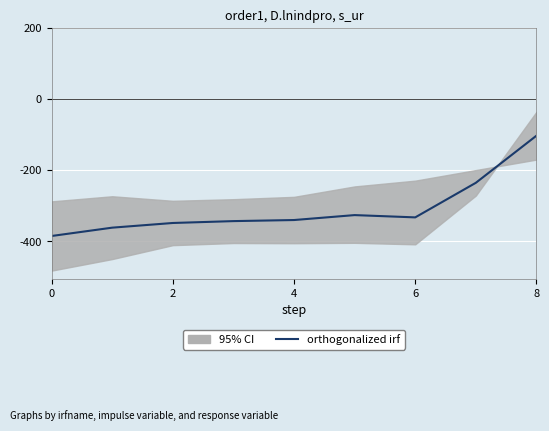

What is the approximate value at 0?

-384.6